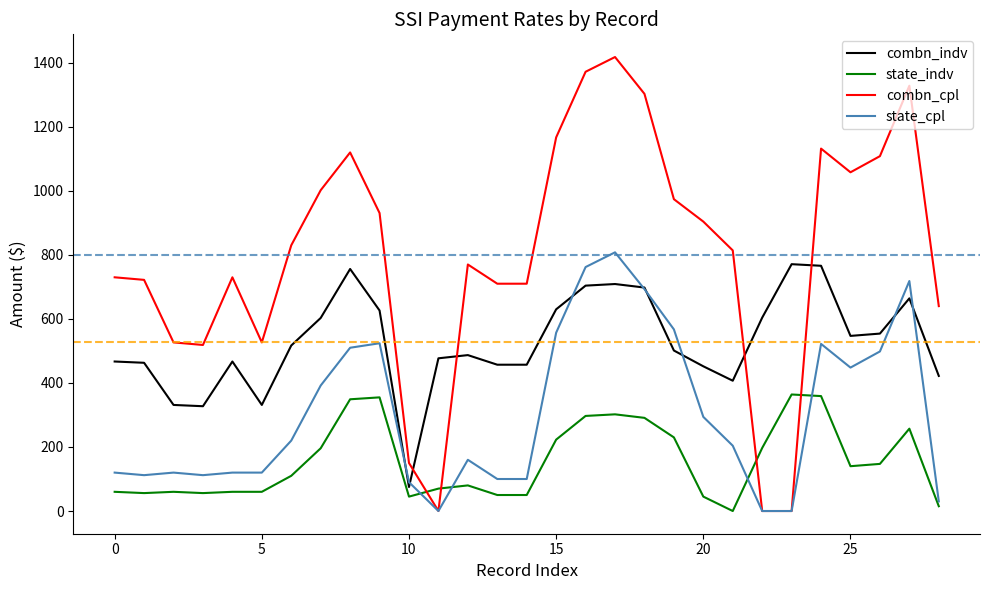

Which series has the largest total across all categories?

combn_cpl